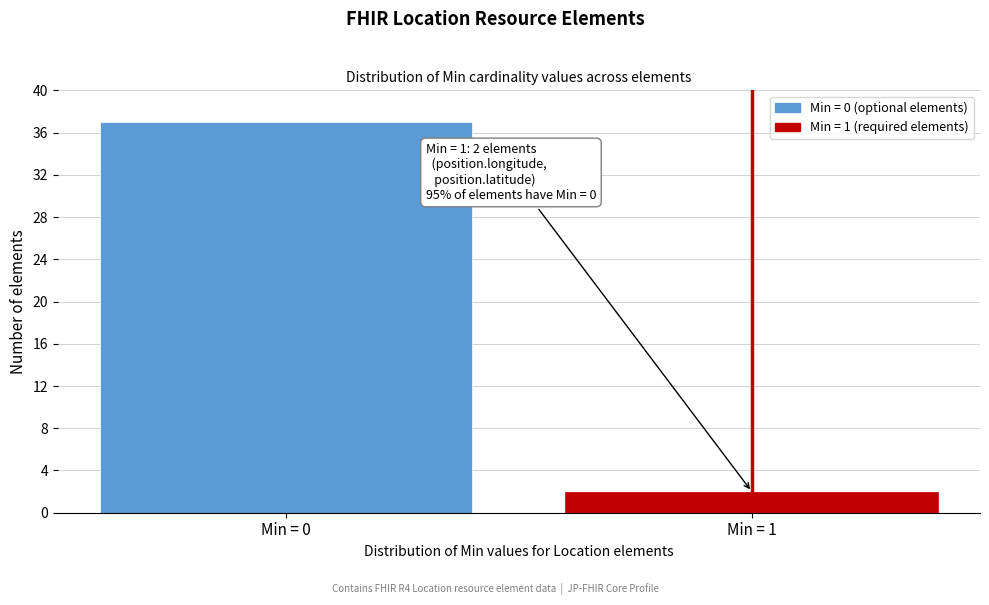

Reading left to right, what are all the values shown in this chart?

Min = 0=37	Min = 1=2